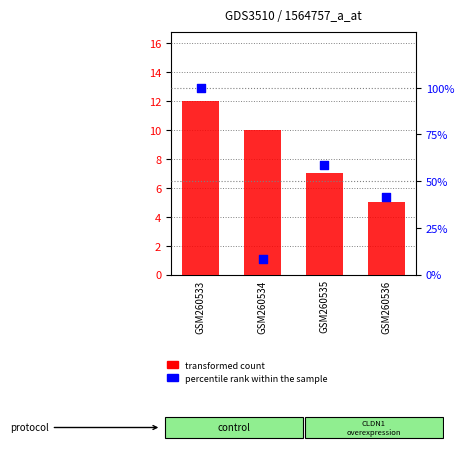

Which series contains the lowest Y value?

transformed count